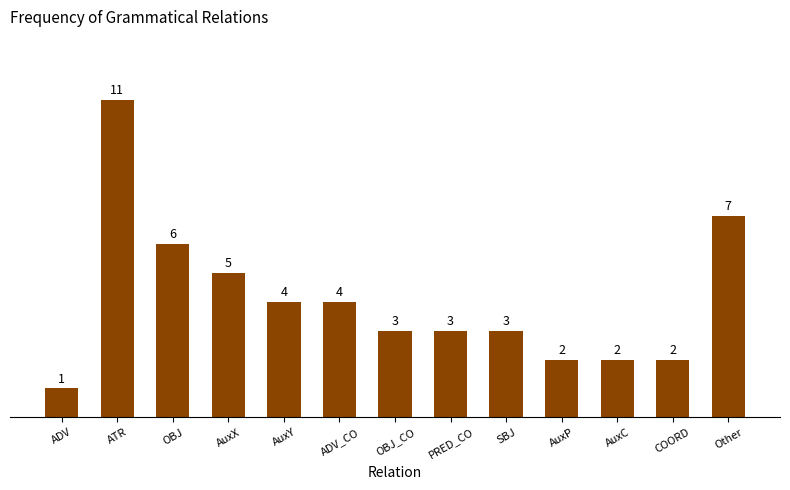

What is the label of the 5th bar from the right?

SBJ